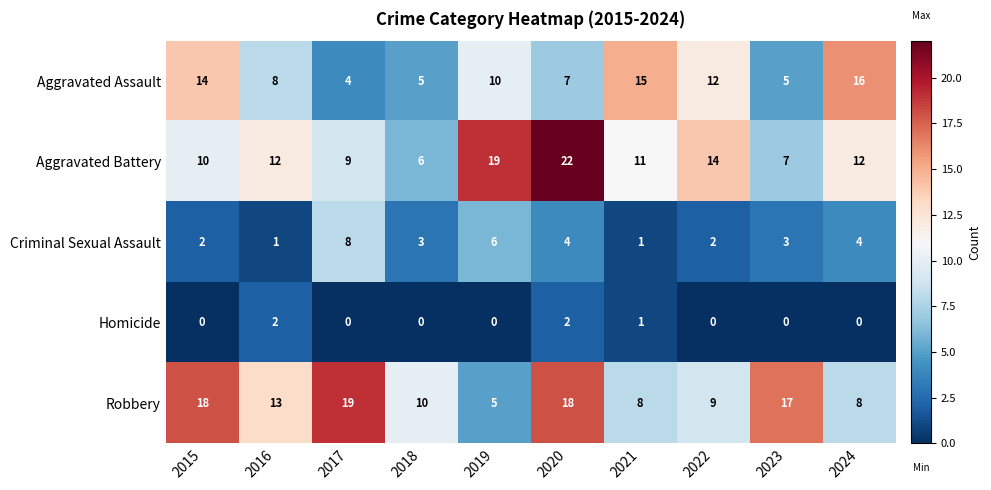

What value does the Aggravated Battery series have at 2020, to the nearest 10?

20